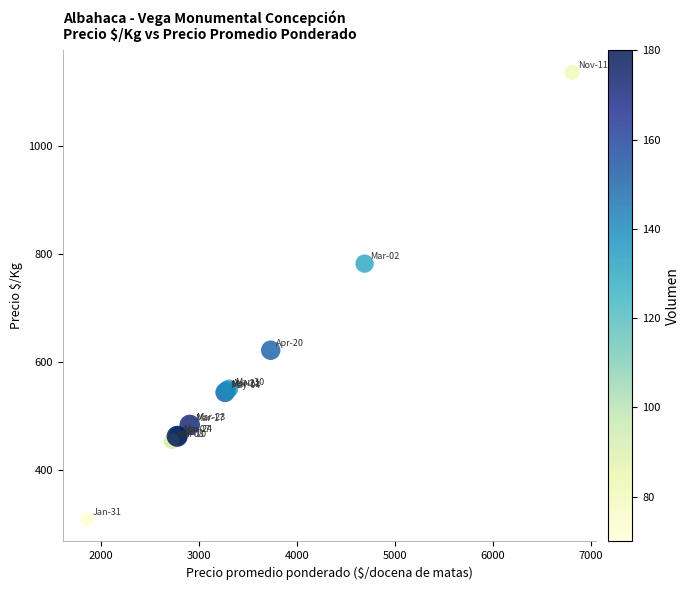

What Y value in the scatter plot is closest to 722?

782